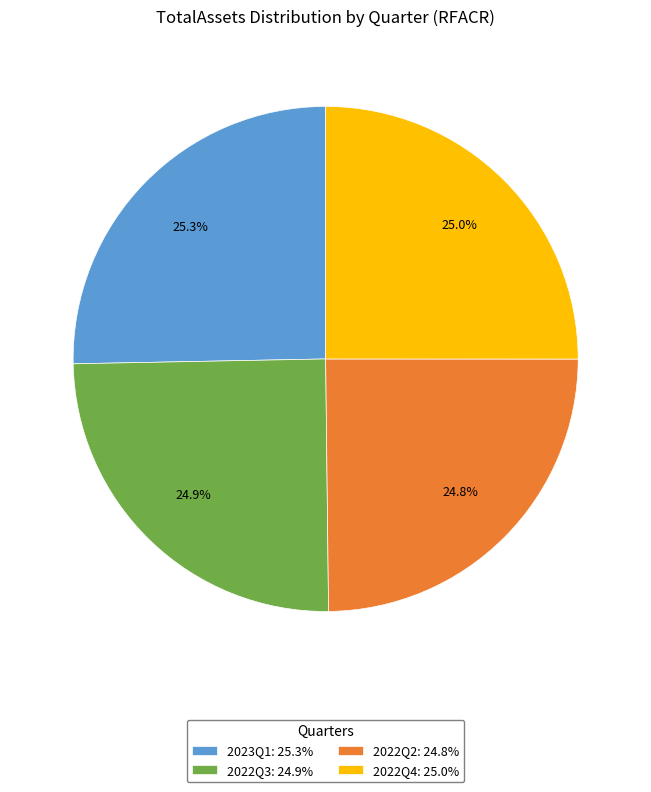

The 2022Q2 slice represents 25% of the pie. True or false?

True